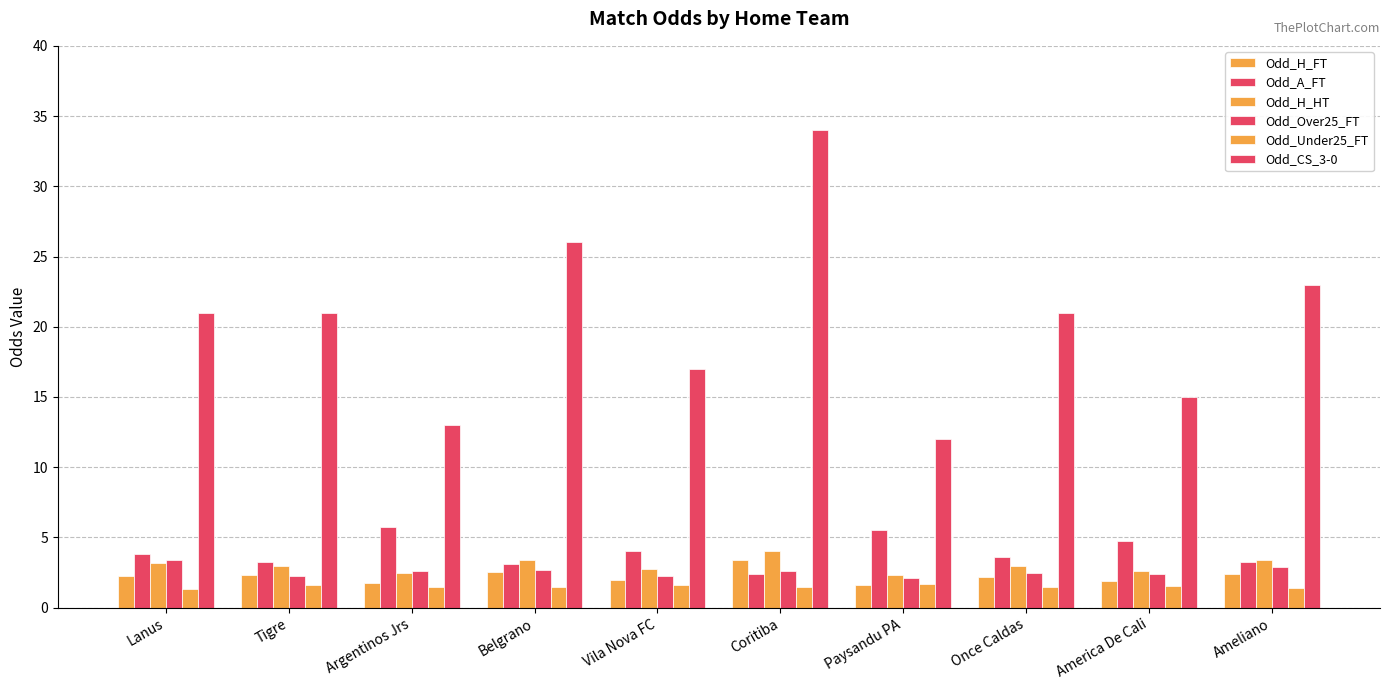

What is the sum of the Odd_A_FT values at Coritiba and Paysandu PA?

7.9